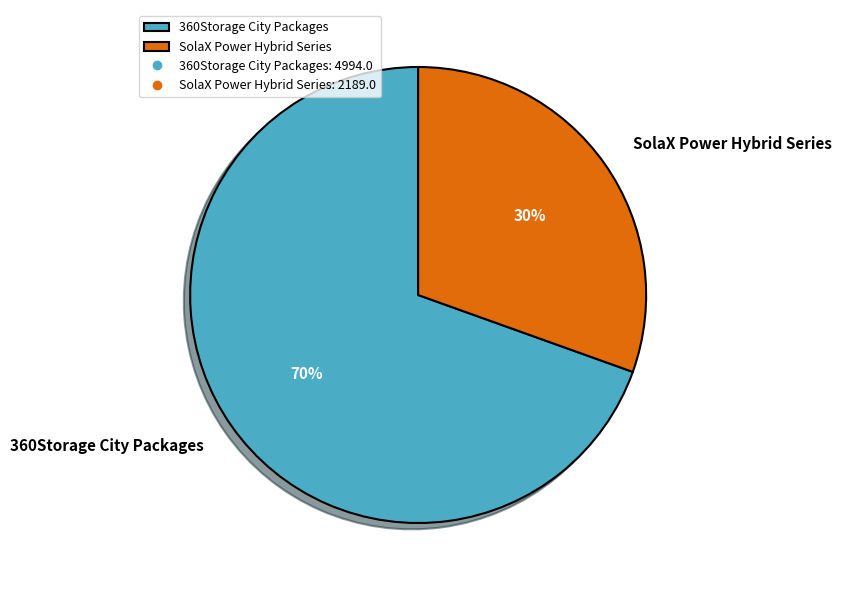

What is the ratio of the value at 360Storage City Packages to the value at SolaX Power Hybrid Series?

2.3